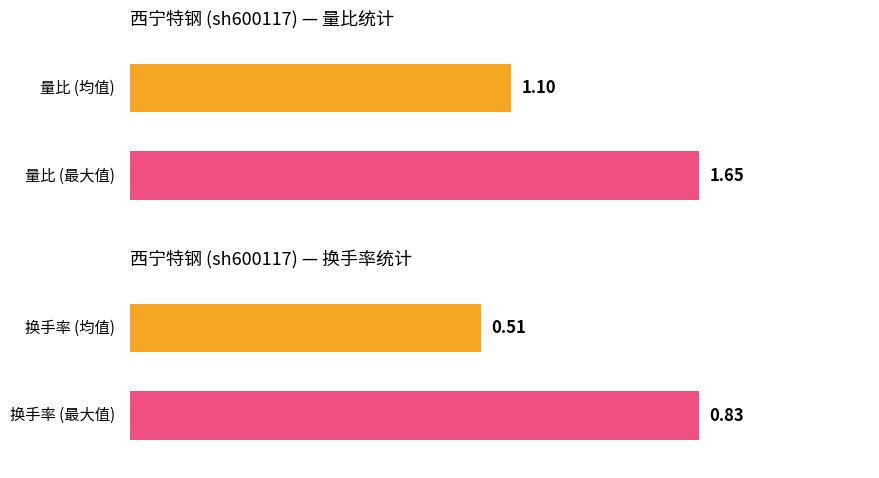

Does the chart contain any negative values?

No